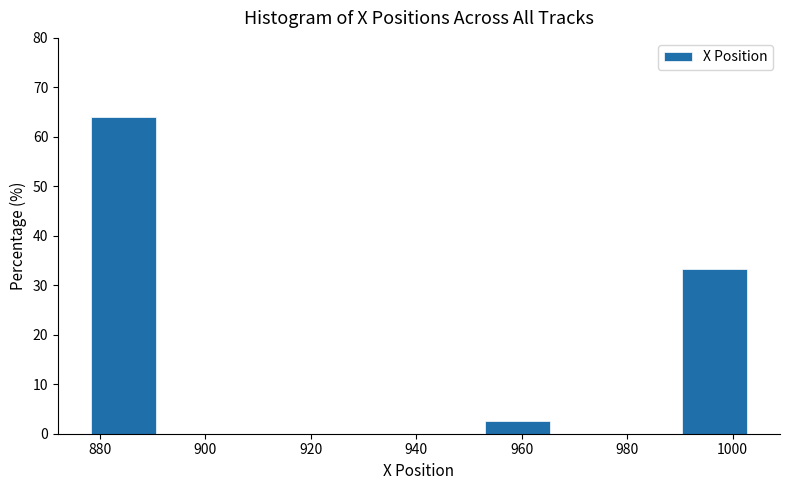

How tall is the bar that spans 952 to 966 on the x-axis? Neither the bar edges nor the heights are printed on the chart, so give them approximately, as read against the axes.

3